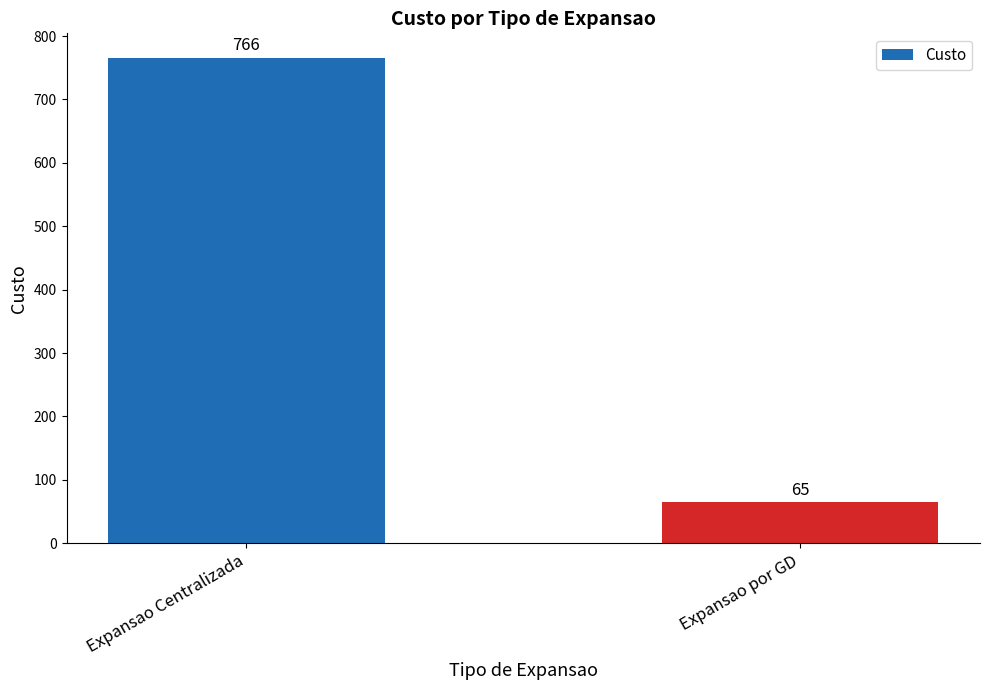

How many distinct data groups are displayed?

1